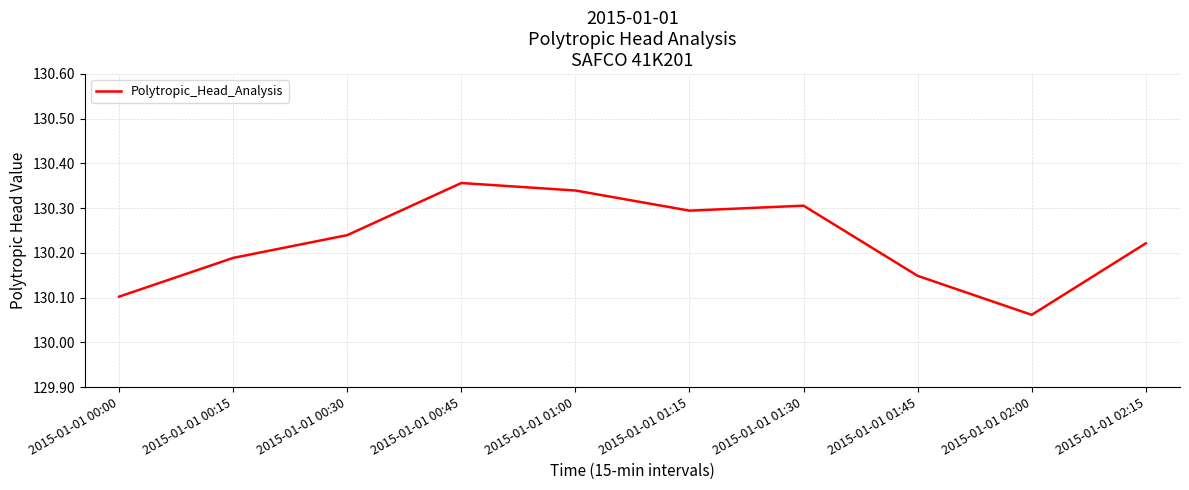

Rank the categories by value from lowest to highest.

2015-01-01 02:00, 2015-01-01 00:00, 2015-01-01 01:45, 2015-01-01 00:15, 2015-01-01 02:15, 2015-01-01 00:30, 2015-01-01 01:15, 2015-01-01 01:30, 2015-01-01 01:00, 2015-01-01 00:45